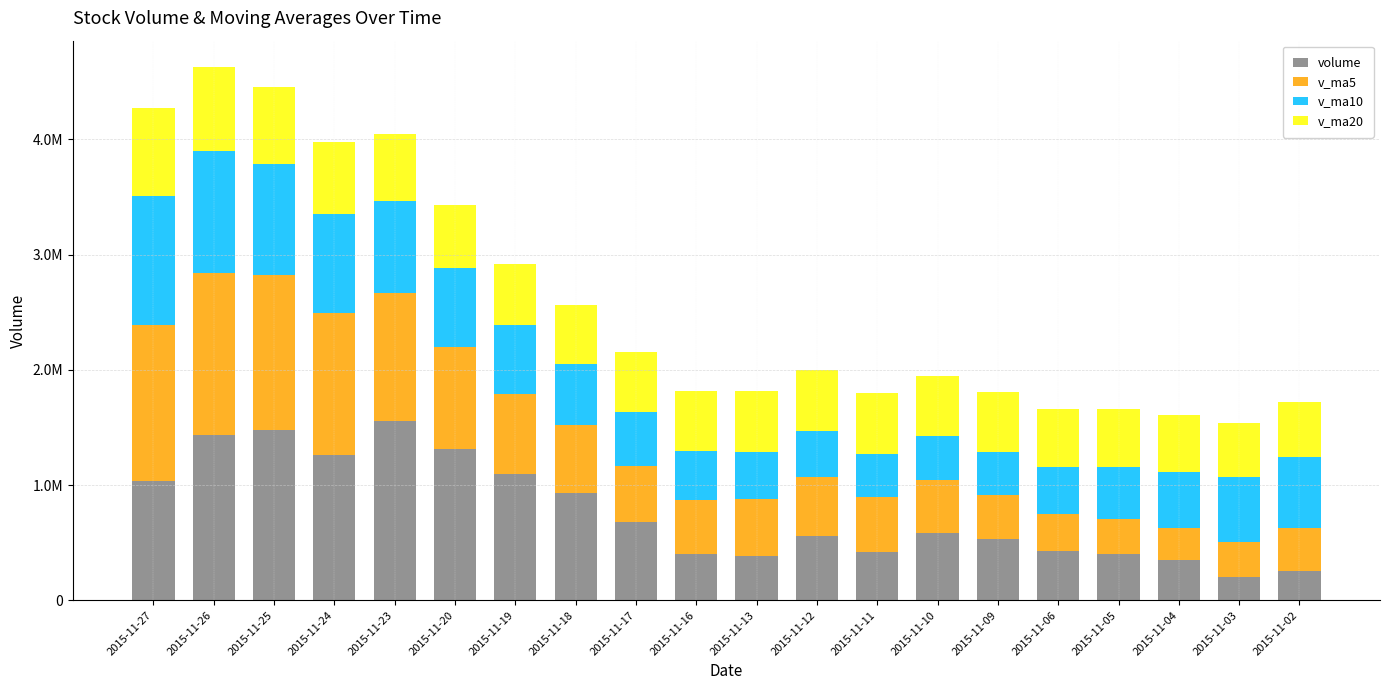

Between 2015-11-26 and 2015-11-18, which series saw the biggest shift?

v_ma5